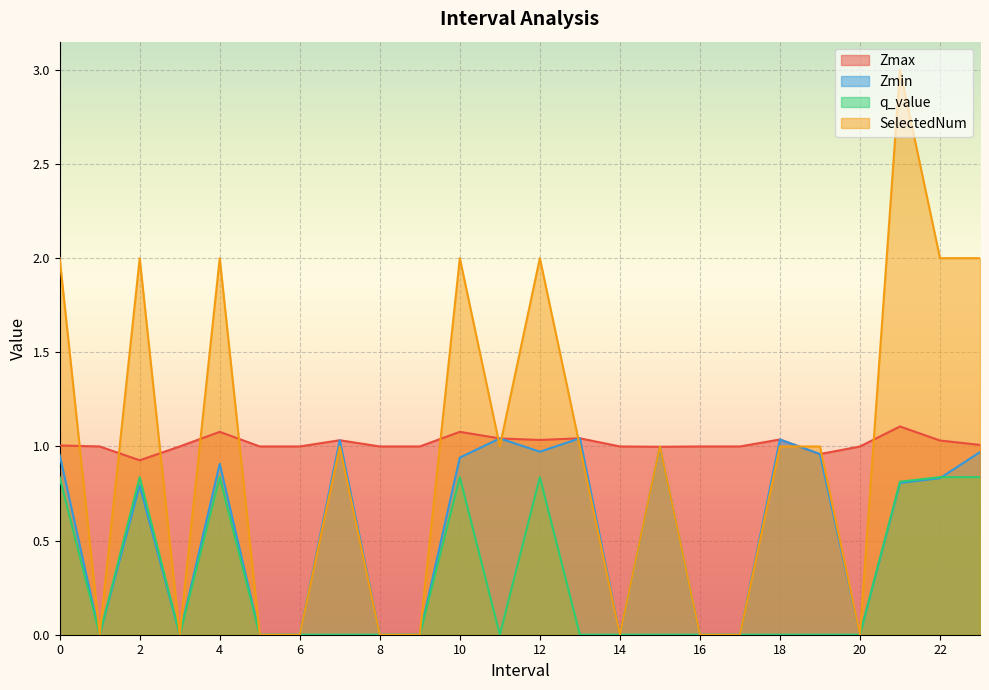

True or false: Zmin and Zmax intersect in this chart.

False